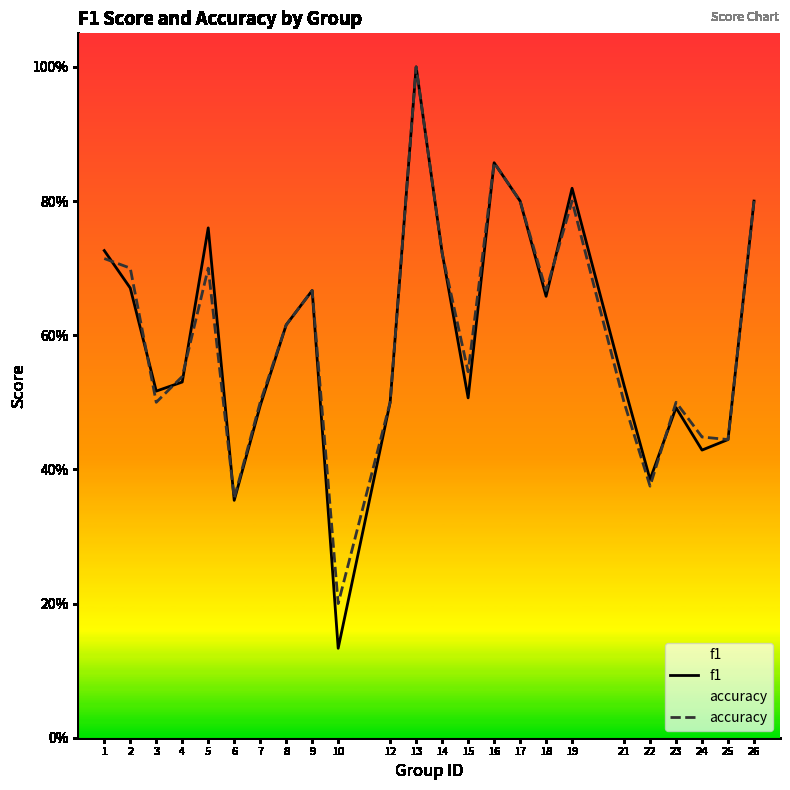

Reading left to right, transcribe all the data shown in this chart.

f1: 0.7	0.7	0.5	0.5	0.8	0.4	0.5	0.6	0.7	0.1	0.5	1.0	0.7	0.5	0.9	0.8	0.7	0.8	0.5	0.4	0.5	0.4	0.4	0.8
accuracy: 0.7	0.7	0.5	0.5	0.7	0.4	0.5	0.6	0.7	0.2	0.5	1.0	0.7	0.5	0.9	0.8	0.7	0.8	0.5	0.4	0.5	0.4	0.4	0.8